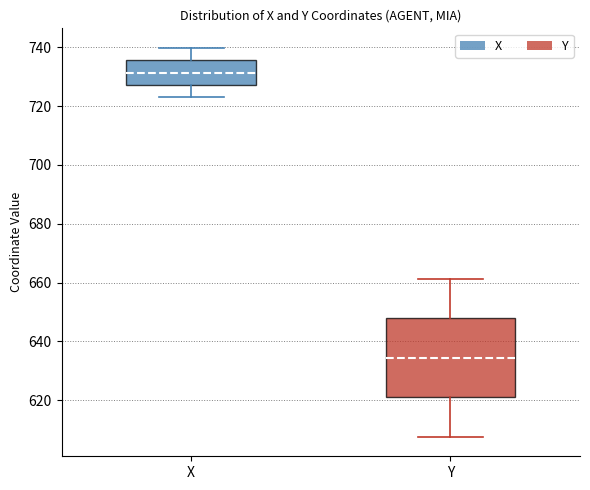

Reading left to right, read every box against the y-axis: the position of its median line, the range the box covers, and the ends of its whiskers. The values are not printed on the chart, so give them approximately, as read against the axis.

X: median 732, box 728 to 736, whiskers 724 to 740
Y: median 634, box 620 to 648, whiskers 608 to 662